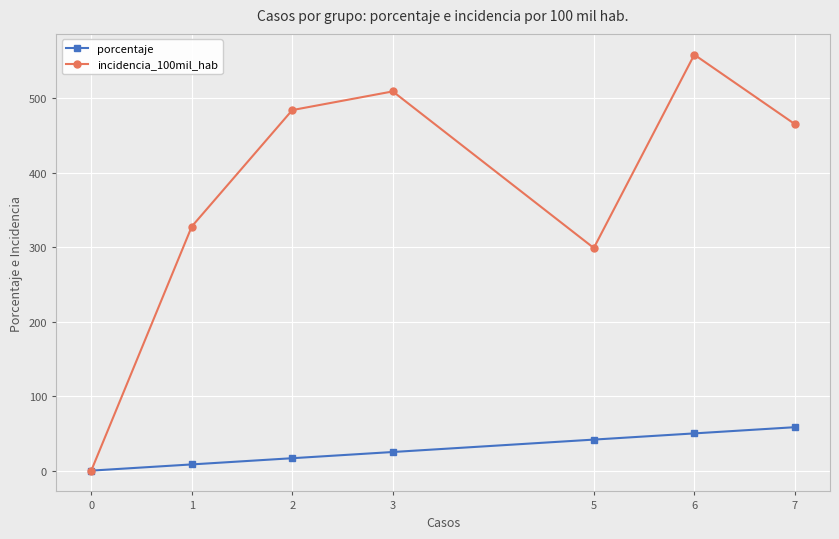

Which series has the largest total across all categories?

incidencia_100mil_hab